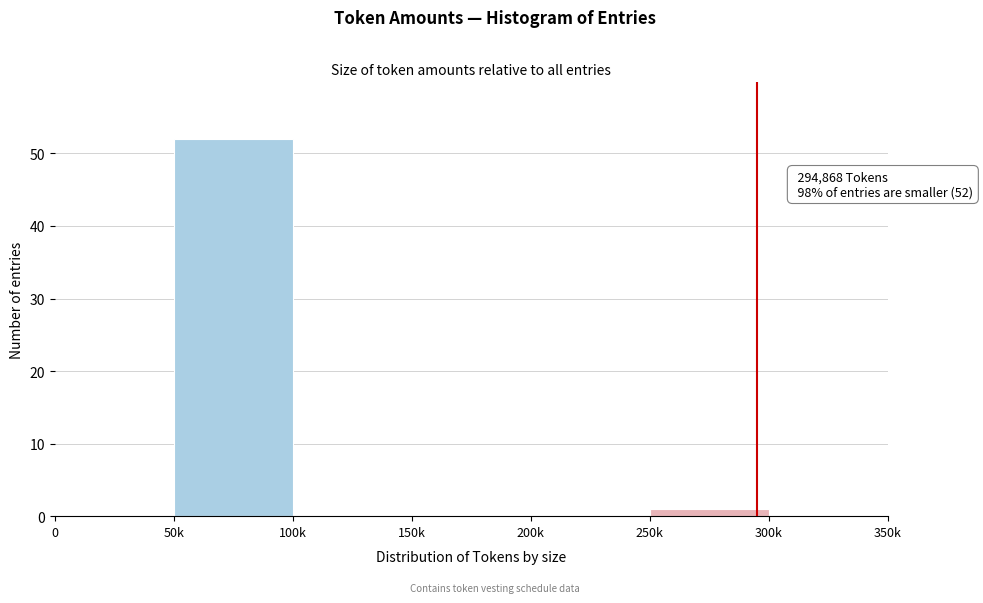

Reading left to right, what are all the values shown in this chart?

0=0	50k=52	100k=0	150k=0	200k=0	250k=1	300k=0